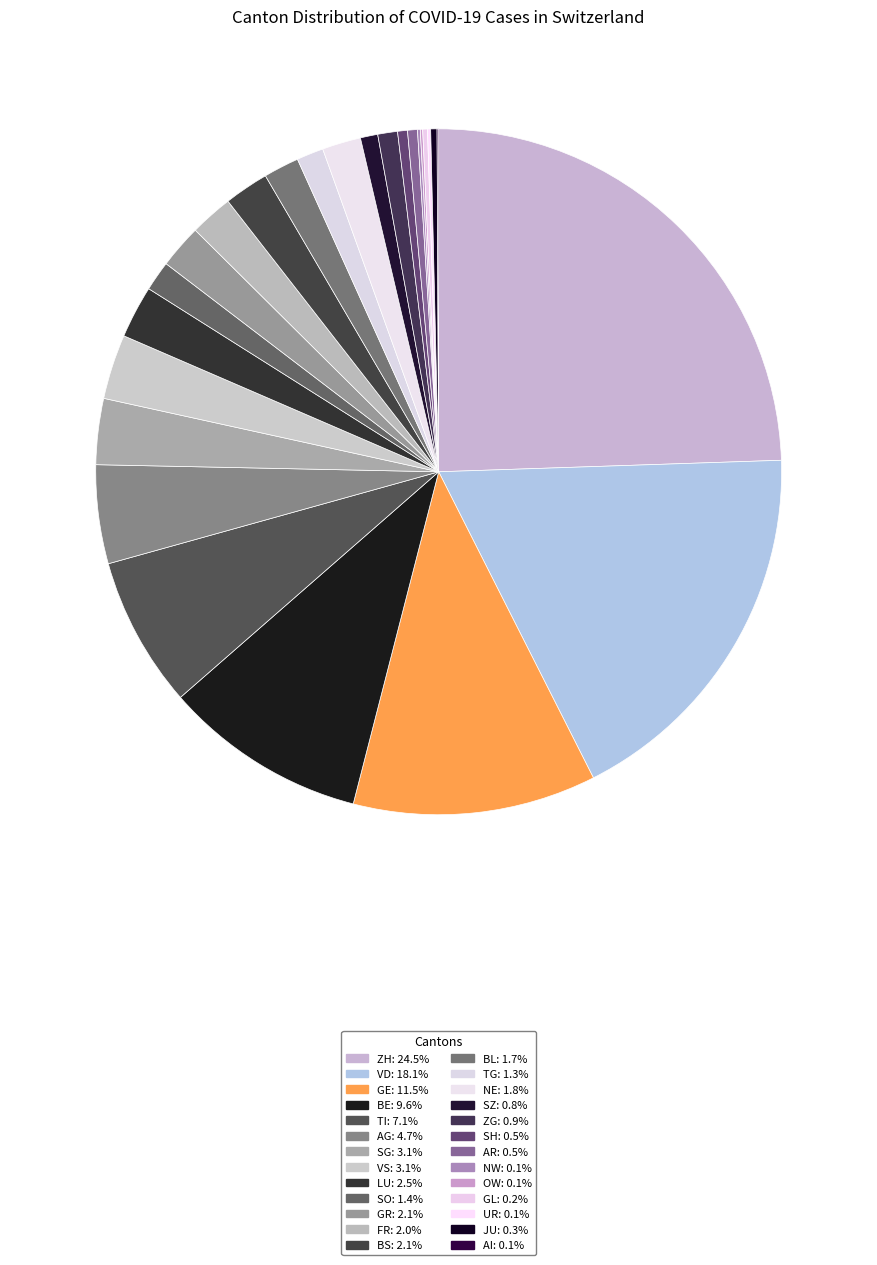

How many slices are in this pie chart?

26